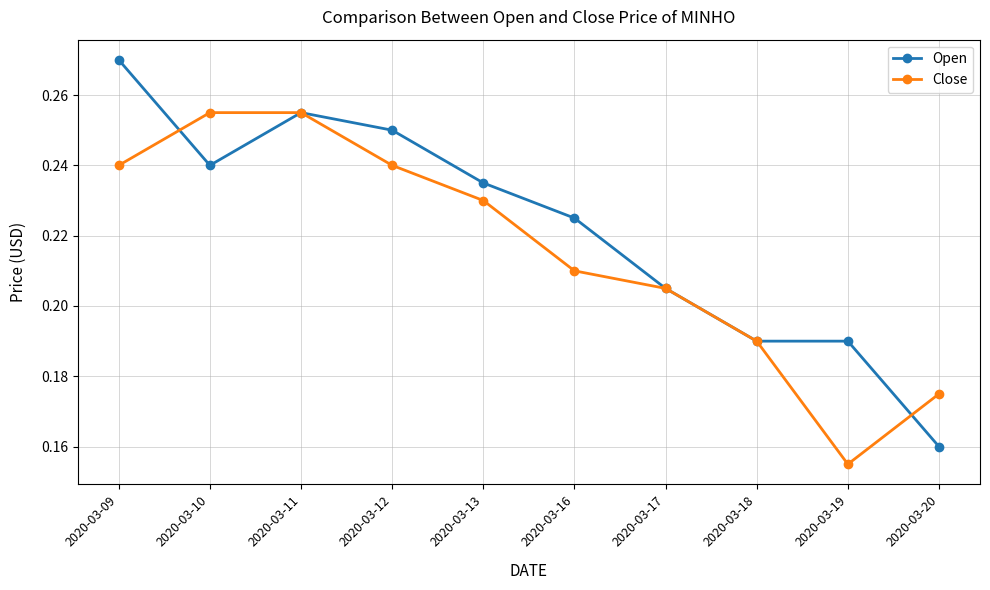

Count the Open values in the range 0 to 1.

10